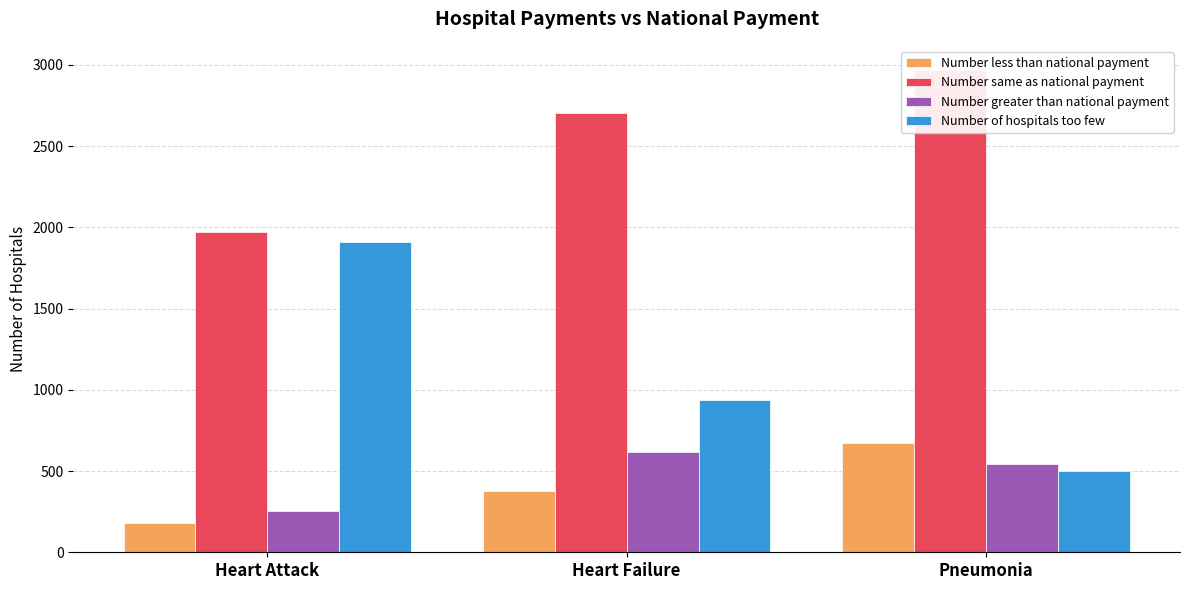

Count the Number greater than national payment values in the range 255 to 617.

3